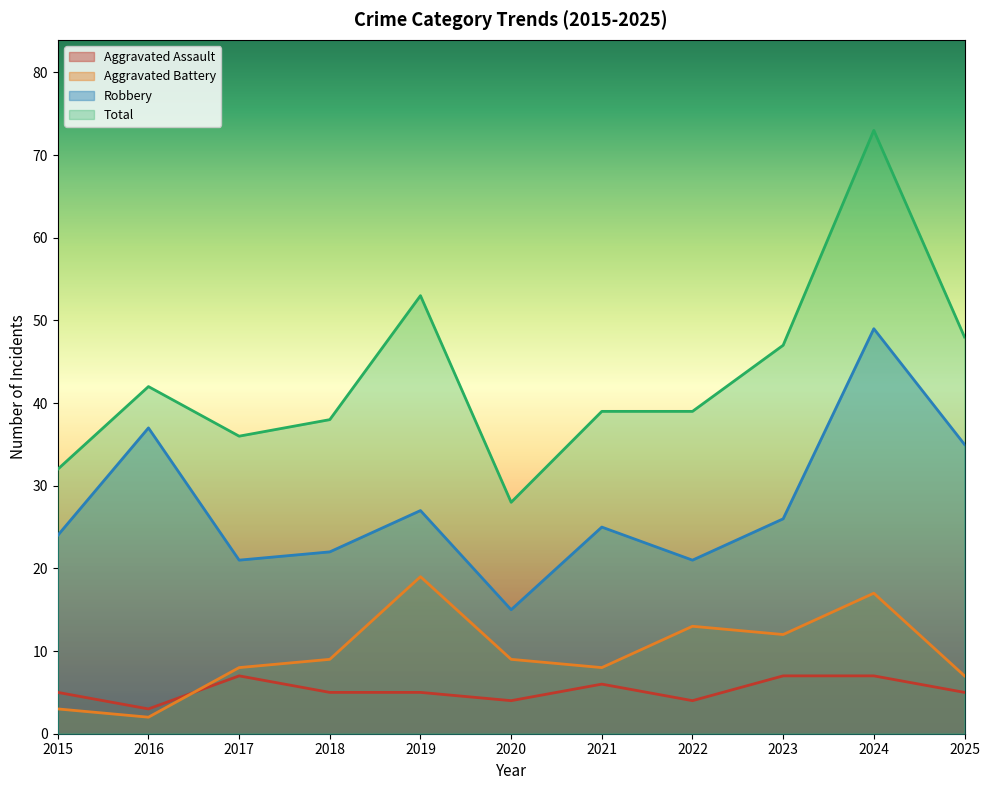

What is the difference between the maximum and second lowest values in the Total series?

41